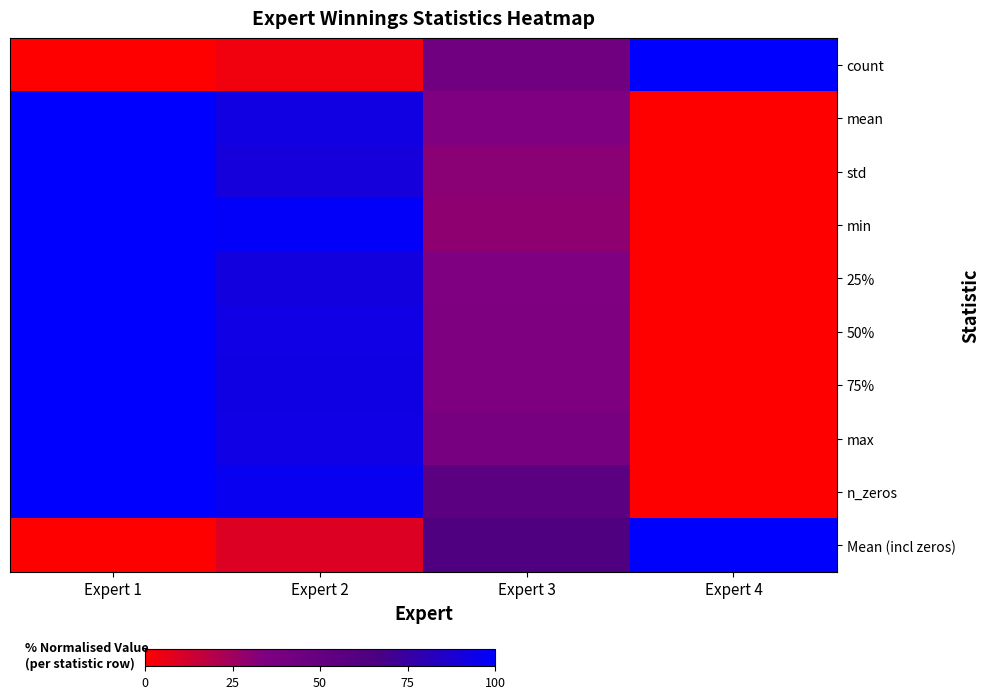

Reading left to right, list all the values displayed in this chart.

count: Expert 1=0.0	Expert 2=3.9	Expert 3=43.1	Expert 4=100.0
mean: Expert 1=100.0	Expert 2=92.0	Expert 3=33.8	Expert 4=0.0
std: Expert 1=100.0	Expert 2=90.2	Expert 3=30.8	Expert 4=0.0
min: Expert 1=100.0	Expert 2=98.2	Expert 3=29.4	Expert 4=0.0
25%: Expert 1=100.0	Expert 2=91.4	Expert 3=33.9	Expert 4=0.0
50%: Expert 1=100.0	Expert 2=93.0	Expert 3=34.1	Expert 4=0.0
75%: Expert 1=100.0	Expert 2=92.8	Expert 3=34.0	Expert 4=0.0
max: Expert 1=100.0	Expert 2=93.0	Expert 3=39.7	Expert 4=0.0
n_zeros: Expert 1=100.0	Expert 2=96.1	Expert 3=56.9	Expert 4=0.0
Mean (incl zeros): Expert 1=0.0	Expert 2=9.2	Expert 3=64.3	Expert 4=100.0